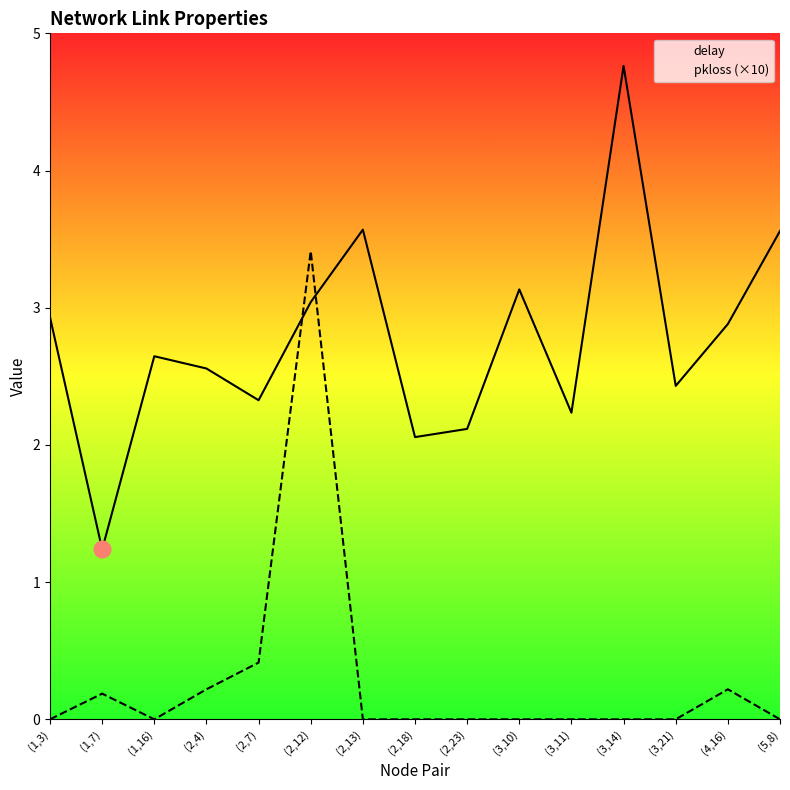

How many data points does each series have?

15